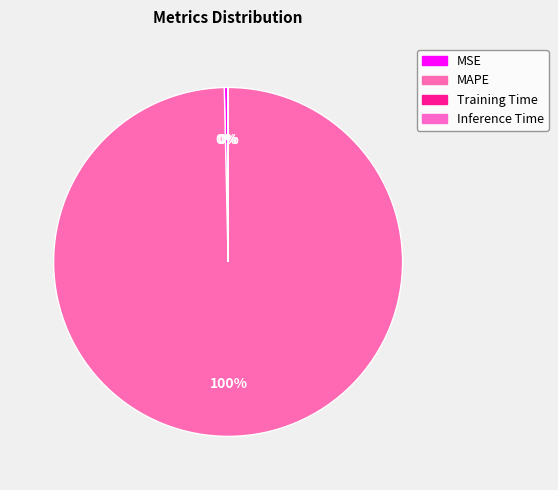

Which has a higher value, MAPE or Training Time?

MAPE